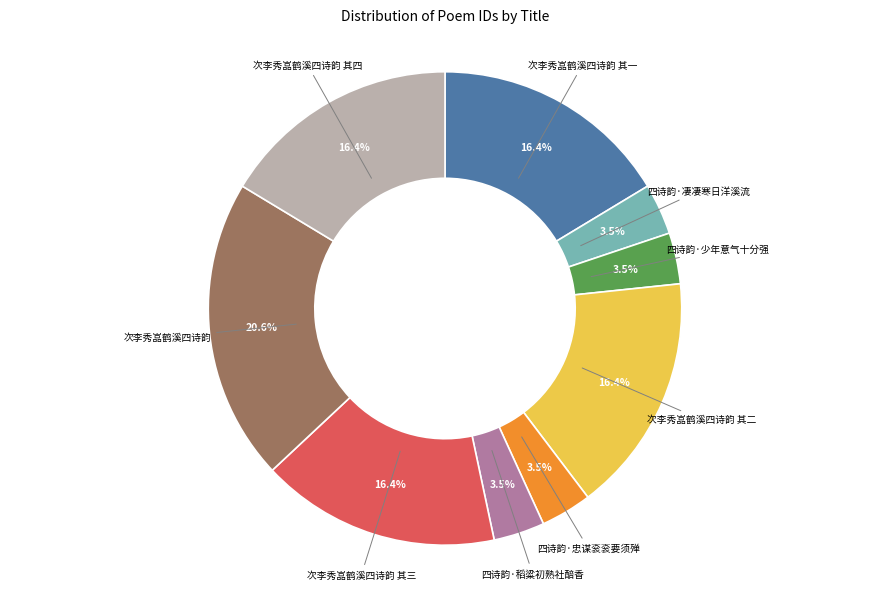

Which category has the biggest portion of the pie?

次李秀嵓鹤溪四诗韵